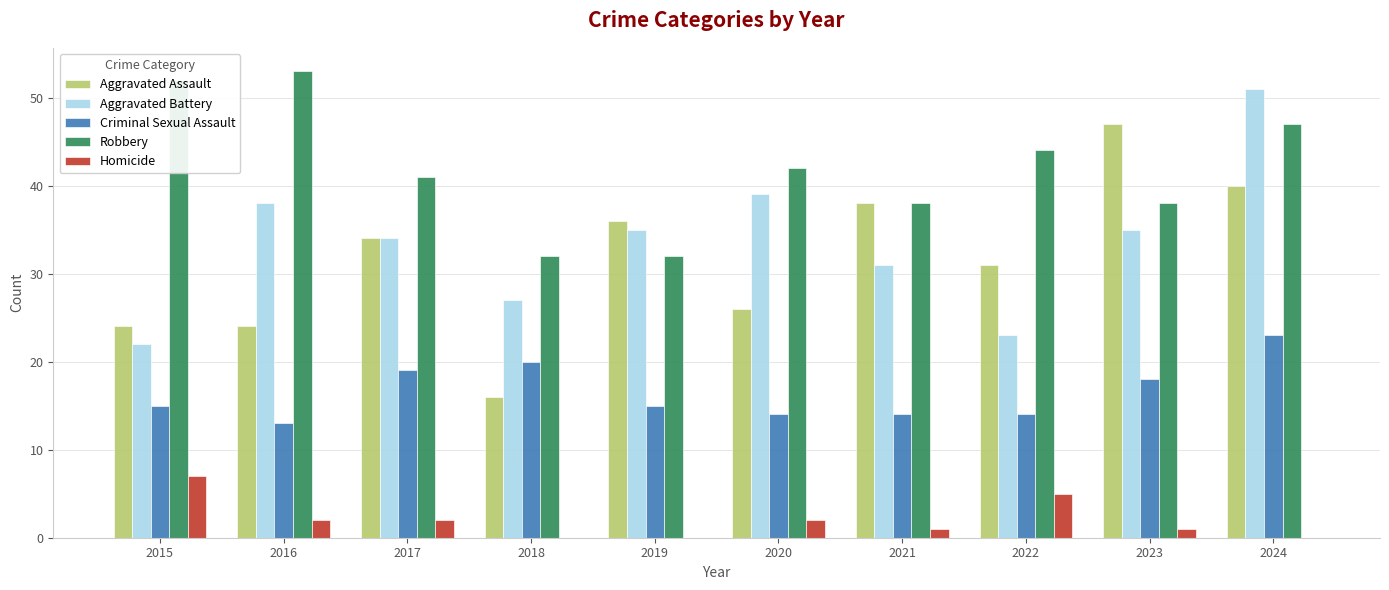

Are the bars grouped side by side (vs. stacked)?

Yes